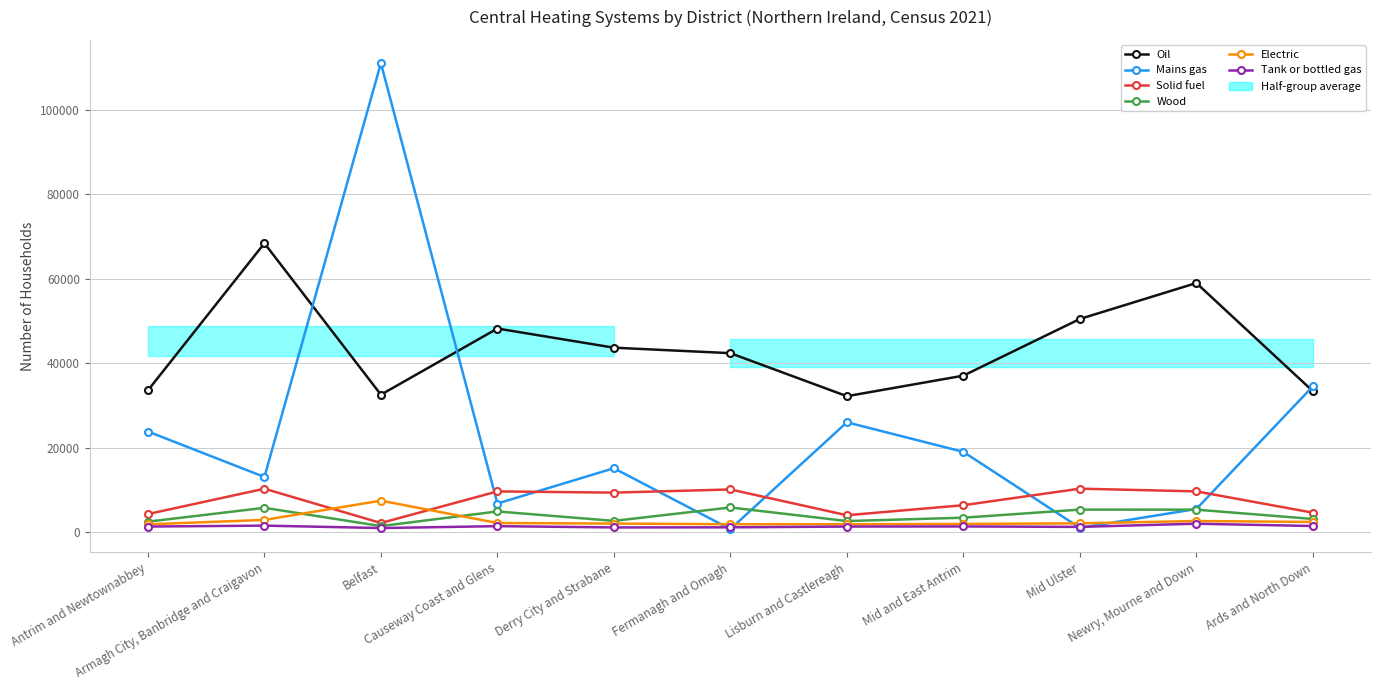

How many values in the Mains gas series are below 15127?

5